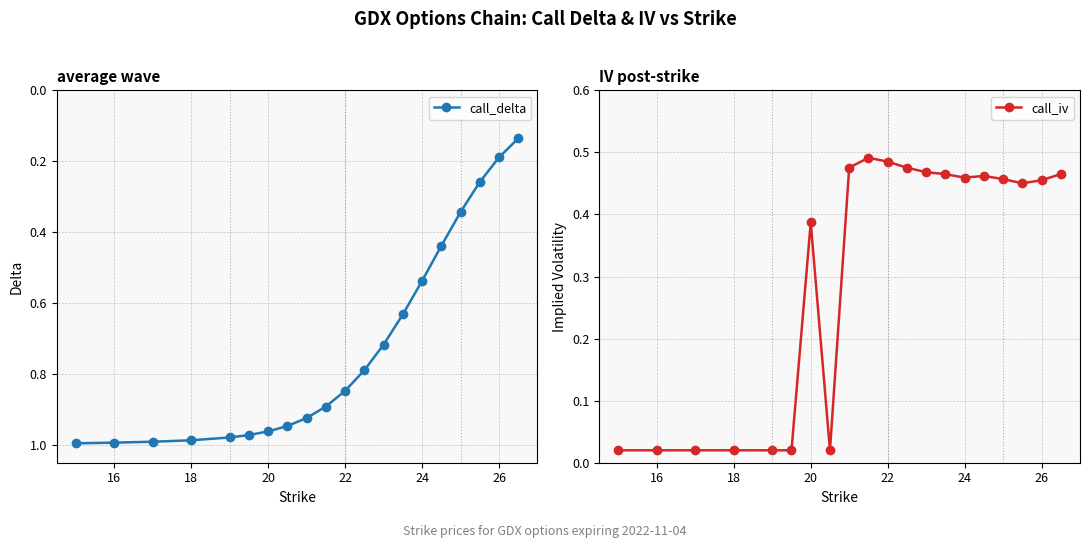

The call_delta series shows 0.5 at 20. True or false?

False